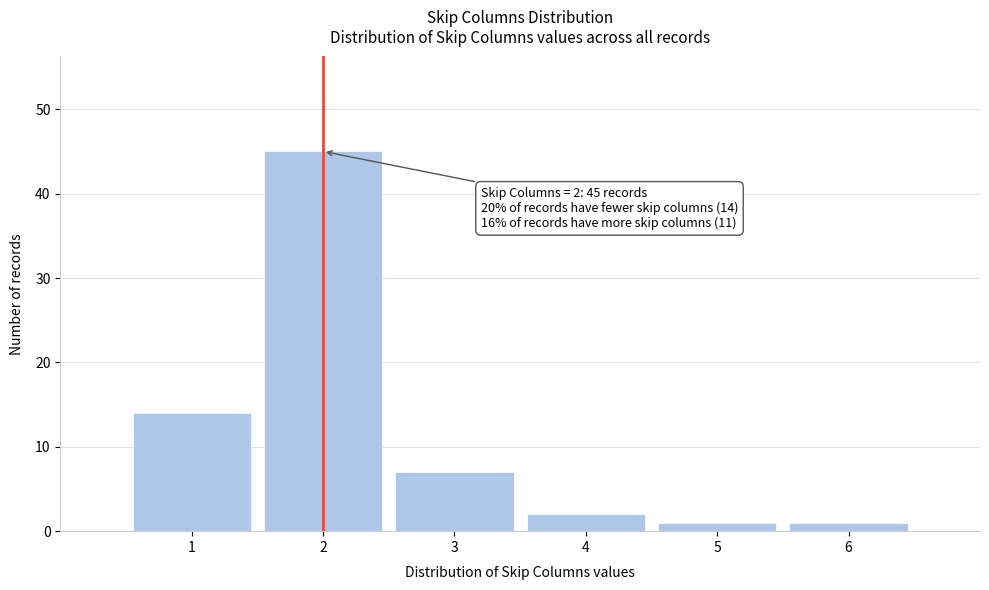

Which range on the x-axis has the tallest bar?

1.5 to 2.5